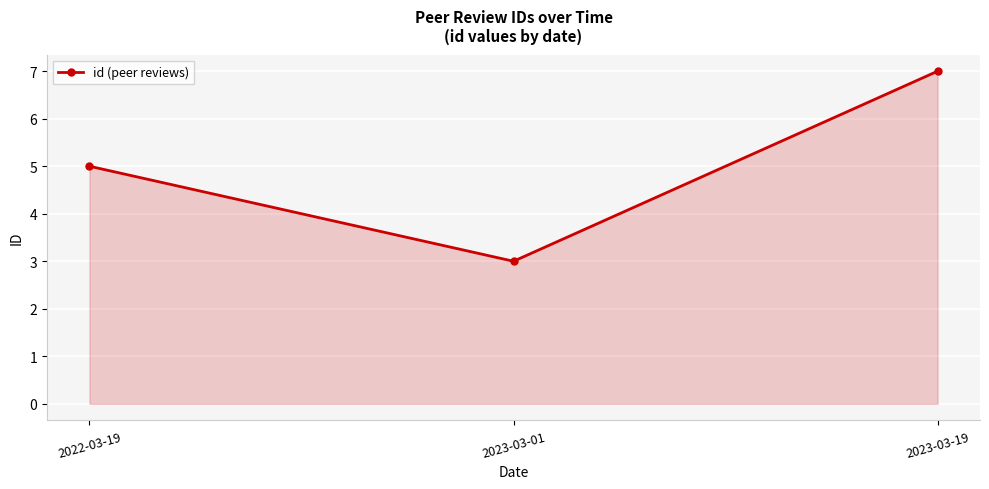

Read the value at 2022-03-19.

5